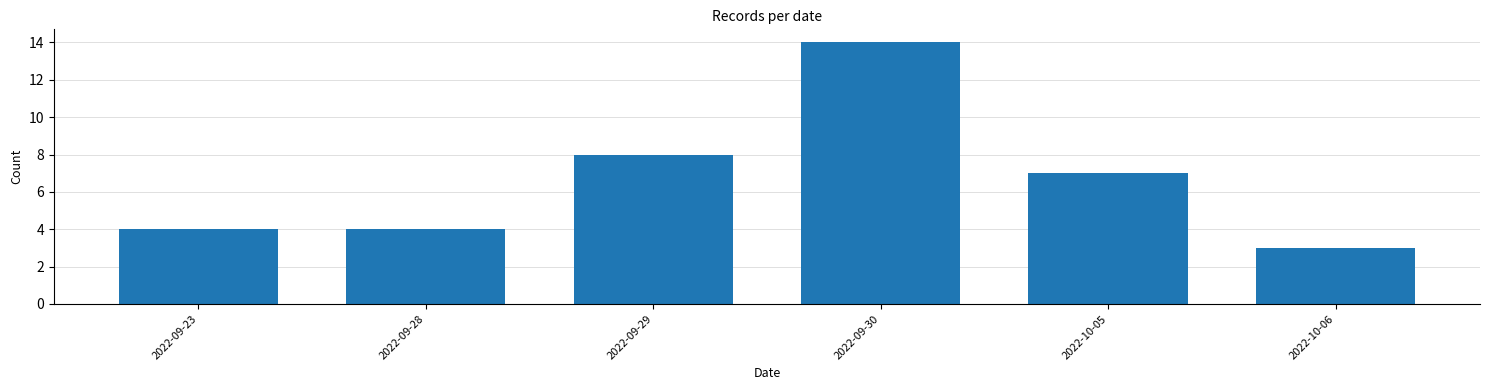

Reading left to right, what are all the values shown in this chart?

2022-09-23=4	2022-09-28=4	2022-09-29=8	2022-09-30=14	2022-10-05=7	2022-10-06=3